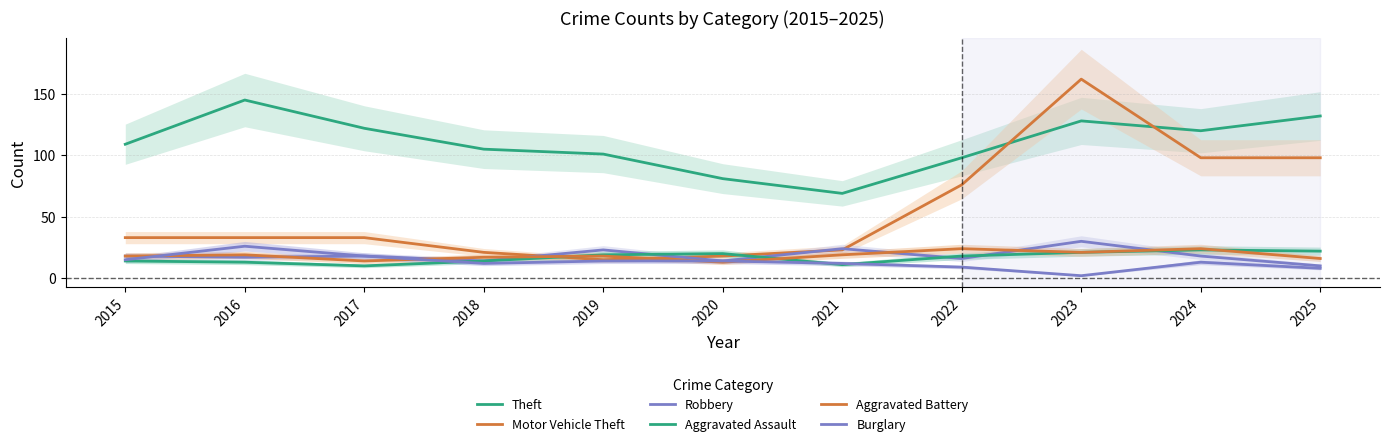

In Aggravated Battery, how many points are higher than both neighbors (excluding endpoints)?

4